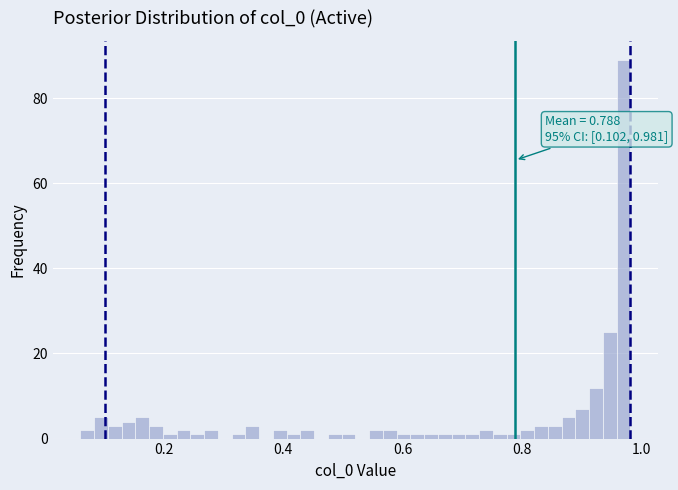

Read against the x-axis, roughly where is the centre of the tallest bar?

0.96